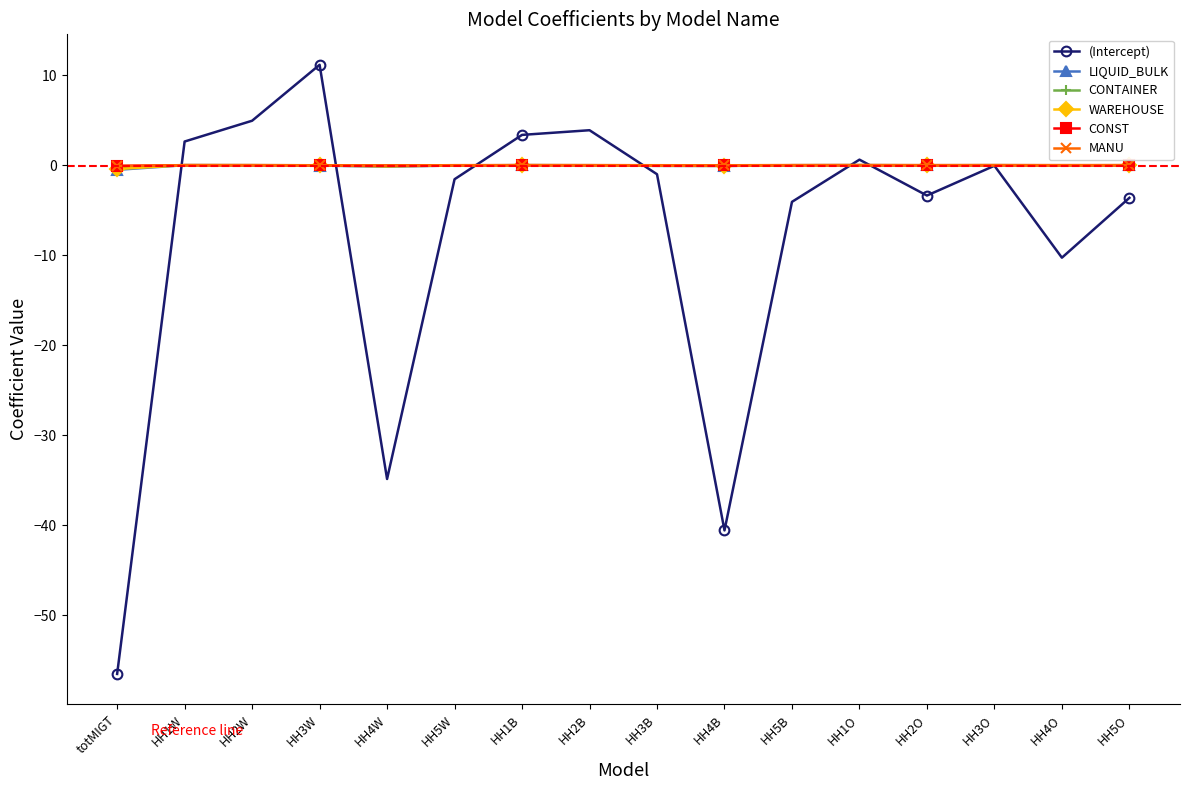

Is it true that CONTAINER equals -0.0 at HH5B?

True